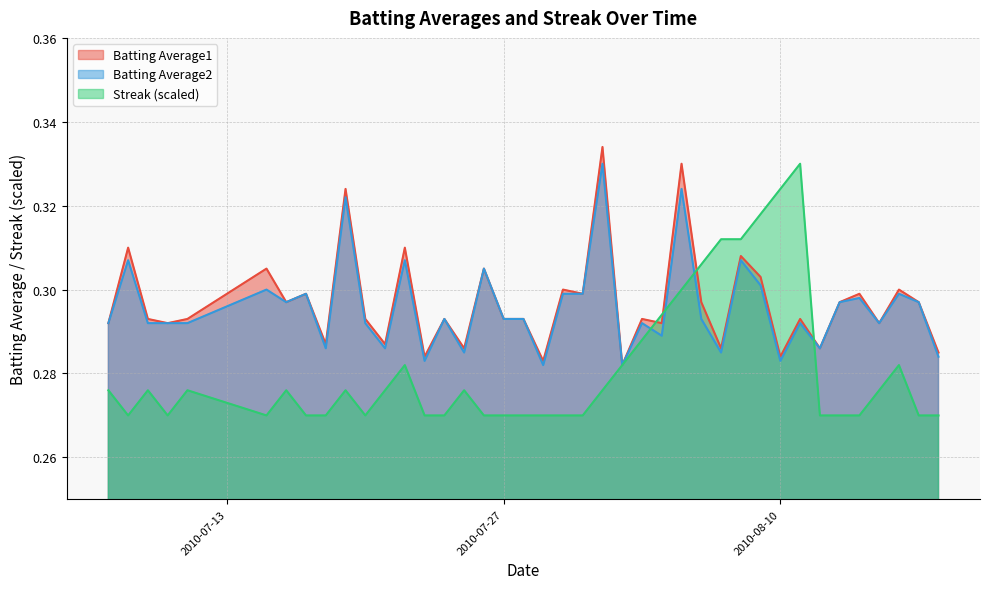

Reading right to left, list all the values displayed in this chart.

Batting Average1: 2010-08-18=0.3	2010-08-17=0.3	2010-08-16=0.3	2010-08-15=0.3	2010-08-14=0.3	2010-08-13=0.3	2010-08-12=0.3	2010-08-11=0.3	2010-08-10=0.3	2010-08-09=0.3	2010-08-08=0.3	2010-08-07=0.3	2010-08-06=0.3	2010-08-05=0.3	2010-08-04=0.3	2010-08-03=0.3	2010-08-02=0.3	2010-08-01=0.3	2010-07-31=0.3	2010-07-30=0.3	2010-07-29=0.3	2010-07-28=0.3	2010-07-27=0.3	2010-07-26=0.3	2010-07-25=0.3	2010-07-24=0.3	2010-07-23=0.3	2010-07-22=0.3	2010-07-21=0.3	2010-07-20=0.3	2010-07-19=0.3	2010-07-18=0.3	2010-07-17=0.3	2010-07-16=0.3	2010-07-15=0.3	2010-07-11=0.3	2010-07-10=0.3	2010-07-09=0.3	2010-07-08=0.3	2010-07-07=0.3
Batting Average2: 2010-08-18=0.3	2010-08-17=0.3	2010-08-16=0.3	2010-08-15=0.3	2010-08-14=0.3	2010-08-13=0.3	2010-08-12=0.3	2010-08-11=0.3	2010-08-10=0.3	2010-08-09=0.3	2010-08-08=0.3	2010-08-07=0.3	2010-08-06=0.3	2010-08-05=0.3	2010-08-04=0.3	2010-08-03=0.3	2010-08-02=0.3	2010-08-01=0.3	2010-07-31=0.3	2010-07-30=0.3	2010-07-29=0.3	2010-07-28=0.3	2010-07-27=0.3	2010-07-26=0.3	2010-07-25=0.3	2010-07-24=0.3	2010-07-23=0.3	2010-07-22=0.3	2010-07-21=0.3	2010-07-20=0.3	2010-07-19=0.3	2010-07-18=0.3	2010-07-17=0.3	2010-07-16=0.3	2010-07-15=0.3	2010-07-11=0.3	2010-07-10=0.3	2010-07-09=0.3	2010-07-08=0.3	2010-07-07=0.3
Streak: 2010-08-18=0.3	2010-08-17=0.3	2010-08-16=0.3	2010-08-15=0.3	2010-08-14=0.3	2010-08-13=0.3	2010-08-12=0.3	2010-08-11=0.3	2010-08-10=0.3	2010-08-09=0.3	2010-08-08=0.3	2010-08-07=0.3	2010-08-06=0.3	2010-08-05=0.3	2010-08-04=0.3	2010-08-03=0.3	2010-08-02=0.3	2010-08-01=0.3	2010-07-31=0.3	2010-07-30=0.3	2010-07-29=0.3	2010-07-28=0.3	2010-07-27=0.3	2010-07-26=0.3	2010-07-25=0.3	2010-07-24=0.3	2010-07-23=0.3	2010-07-22=0.3	2010-07-21=0.3	2010-07-20=0.3	2010-07-19=0.3	2010-07-18=0.3	2010-07-17=0.3	2010-07-16=0.3	2010-07-15=0.3	2010-07-11=0.3	2010-07-10=0.3	2010-07-09=0.3	2010-07-08=0.3	2010-07-07=0.3